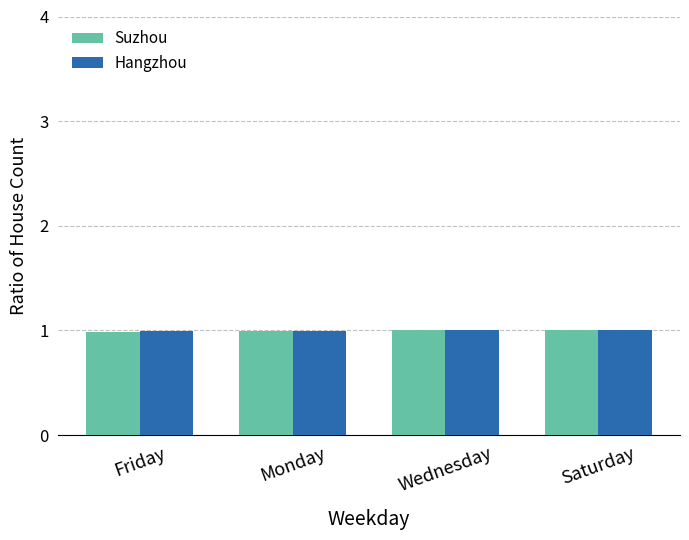

What is the smallest value displayed?

1.0